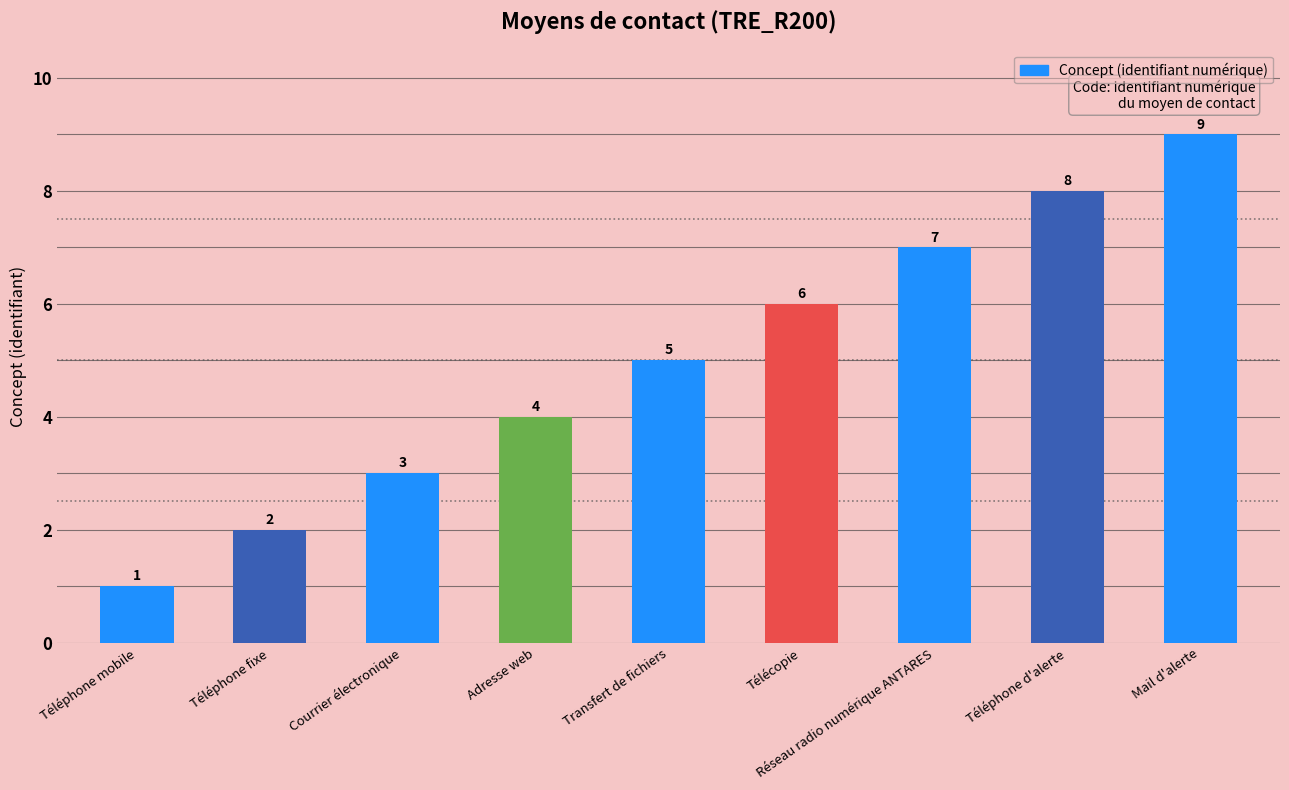

True or false: the data shows 1 at Téléphone mobile.

True